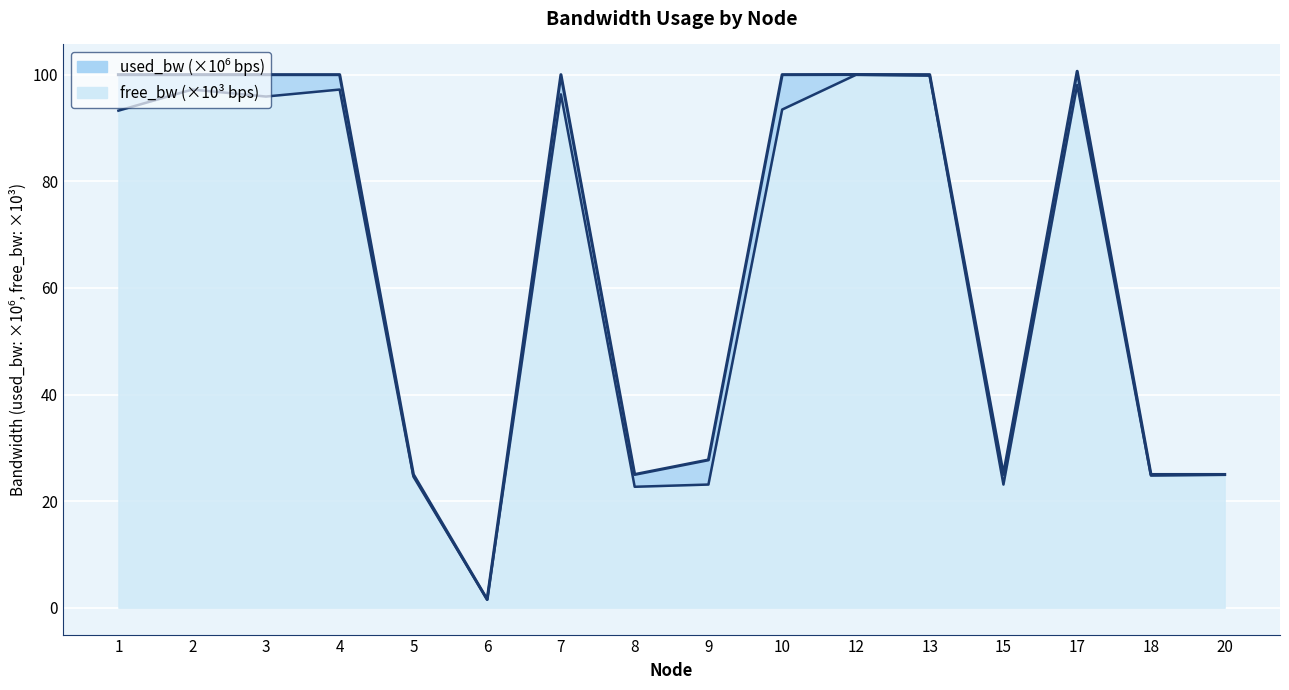

What is the average value?

63.5